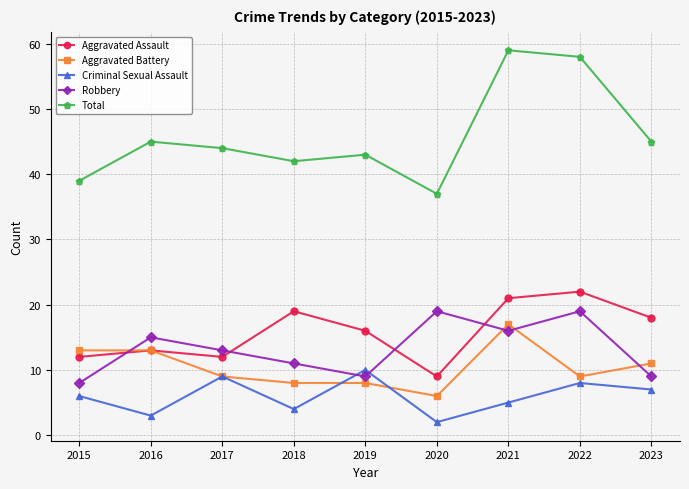

What are all the series names shown in the legend?

Aggravated Assault, Aggravated Battery, Criminal Sexual Assault, Robbery, Total